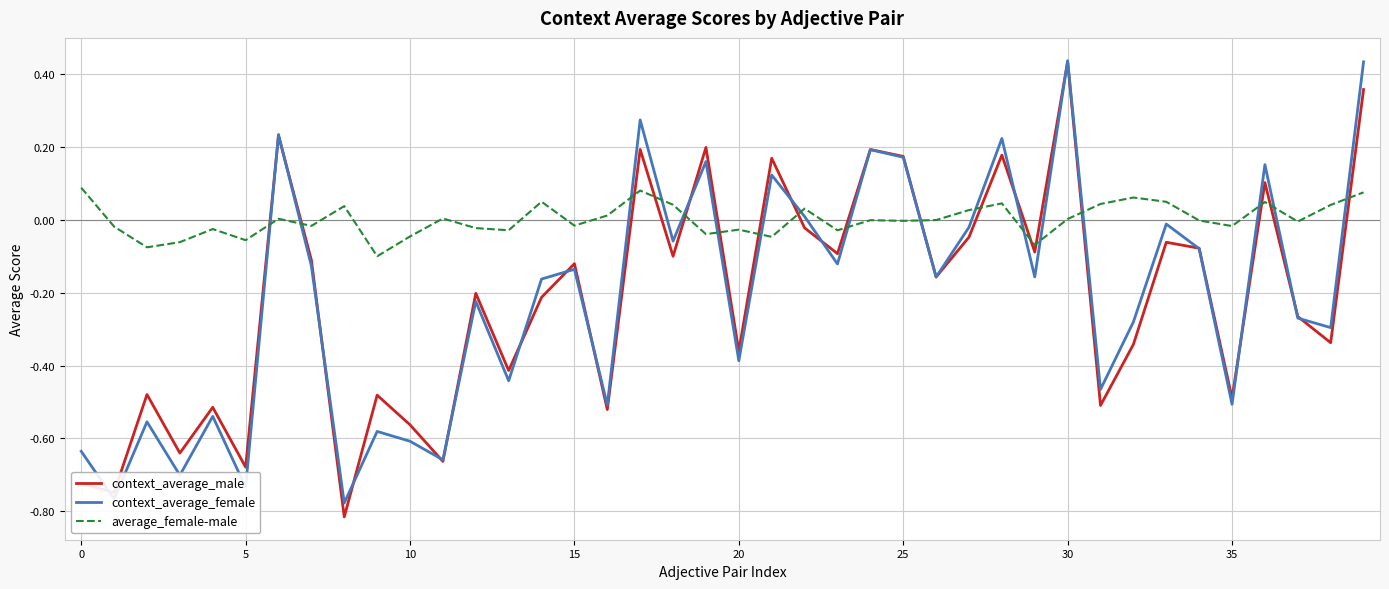

Count the number of data series in this chart.

3